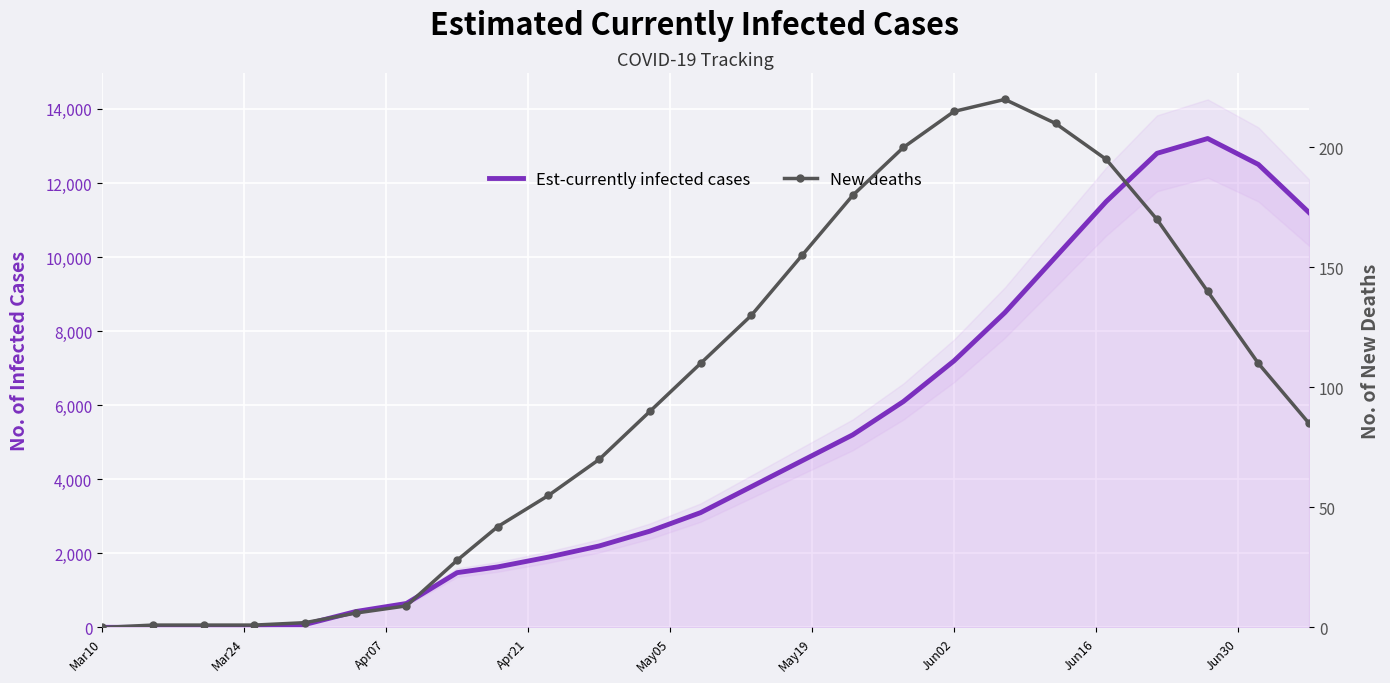

Reading left to right, extract all data points from this chart.

Est-currently infected cases: 4	5	12	25	81	430	648	1480	1635	1900	2200	2600	3100	3800	4500	5200	6100	7200	8500	10000	11500	12800	13200	12500	11200
New deaths: 0	1	1	1	2	6	9	28	42	55	70	90	110	130	155	180	200	215	220	210	195	170	140	110	85